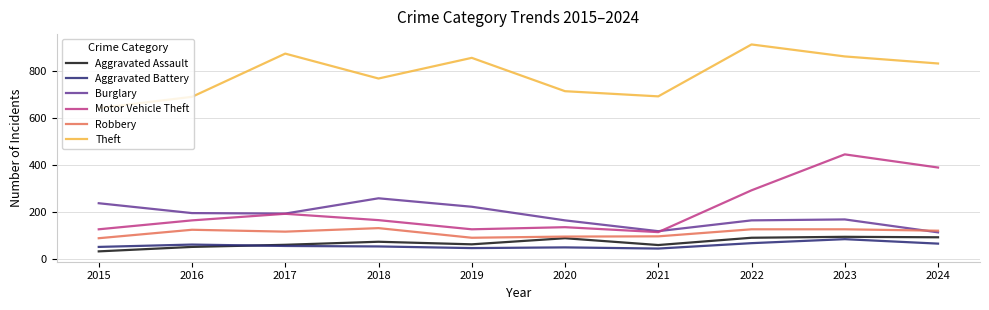

What are all the series names shown in the legend?

Aggravated Assault, Aggravated Battery, Burglary, Motor Vehicle Theft, Robbery, Theft